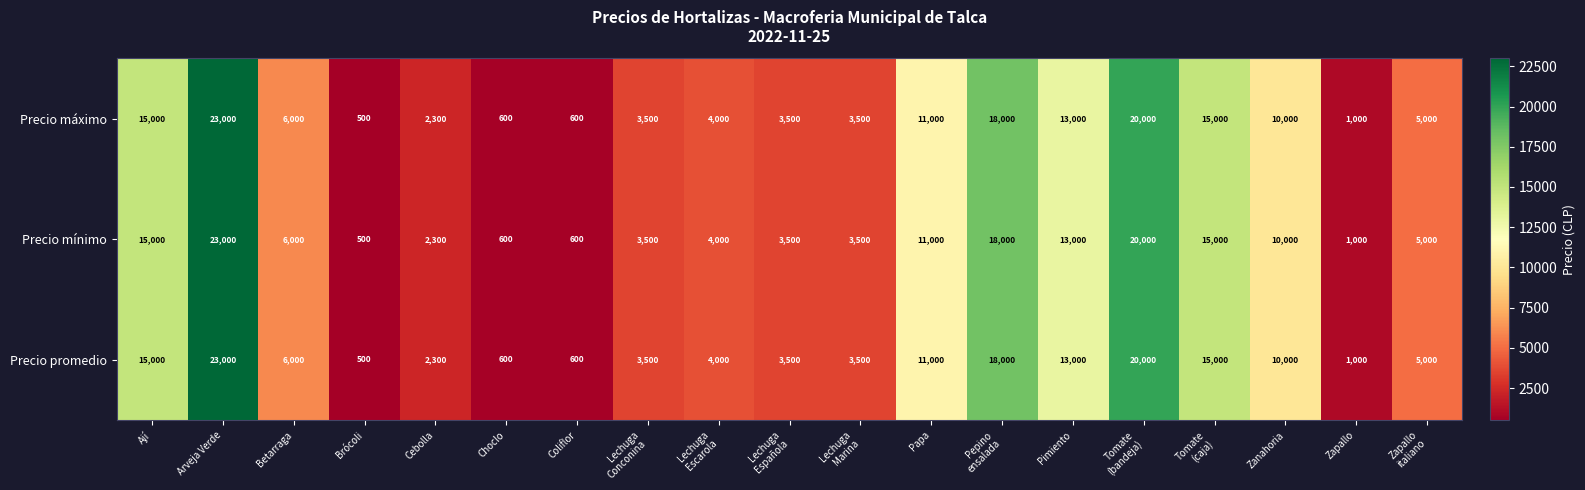

Which label corresponds to the smallest value in the chart?

Brócoli